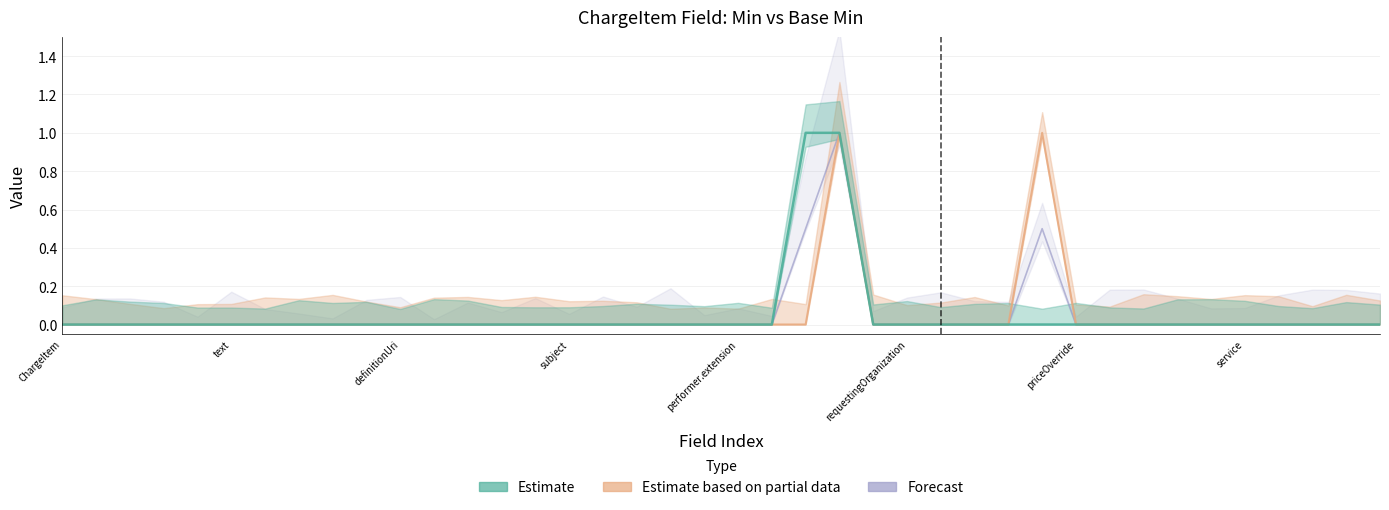

True or false: Estimate and Estimate based on partial data cross at least once.

False